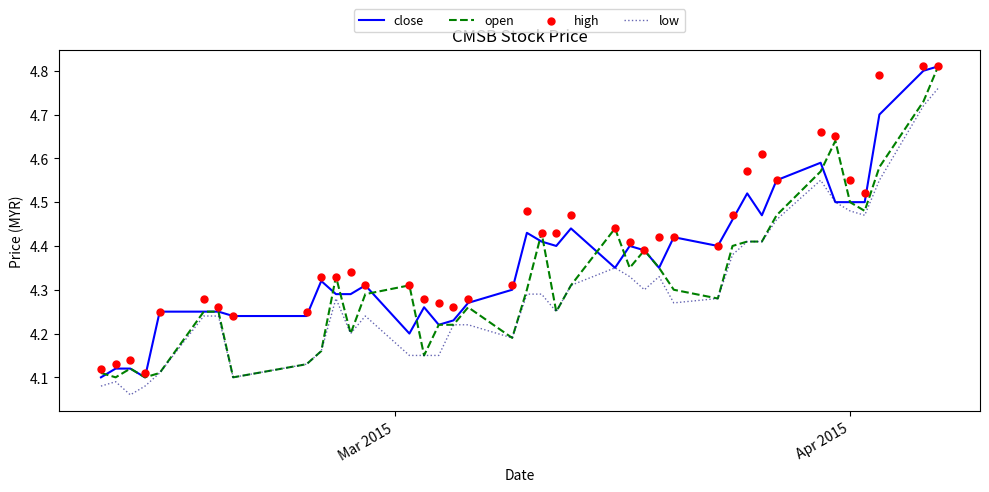

Is the value of open at 20 greater than the value of high at 6?

Yes